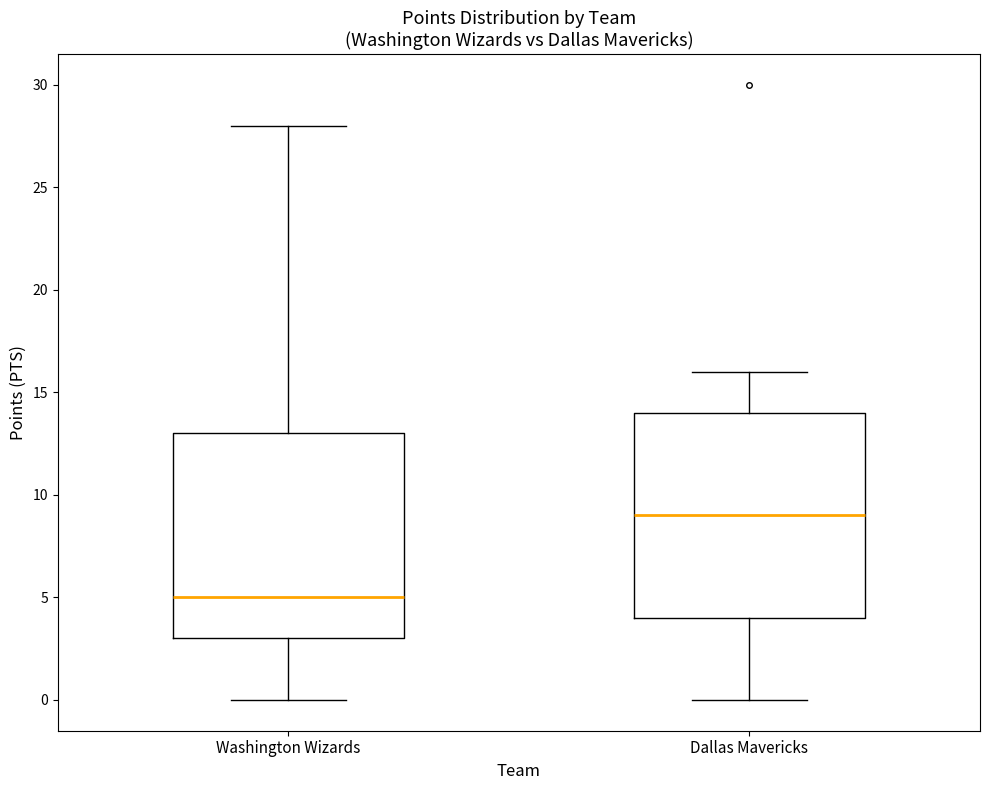

Reading left to right, read every box against the y-axis: the position of its median line, the range the box covers, and the ends of its whiskers. The values are not printed on the chart, so give them approximately, as read against the axis.

Washington Wizards: median 5, box 3 to 13, whiskers 0 to 28
Dallas Mavericks: median 9, box 4 to 14, whiskers 0 to 16